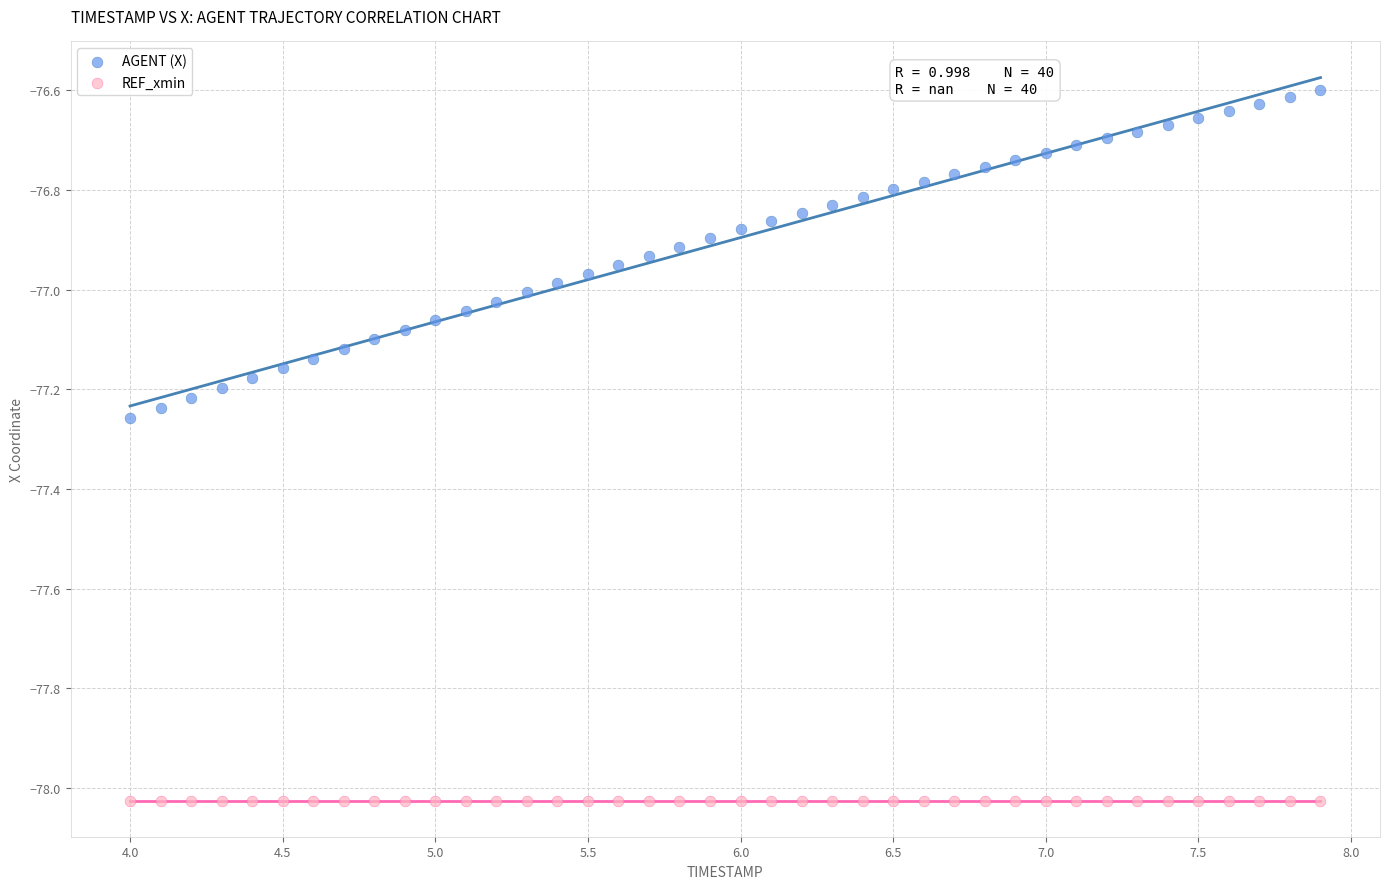

Which series contains the lowest Y value?

REF_xmin